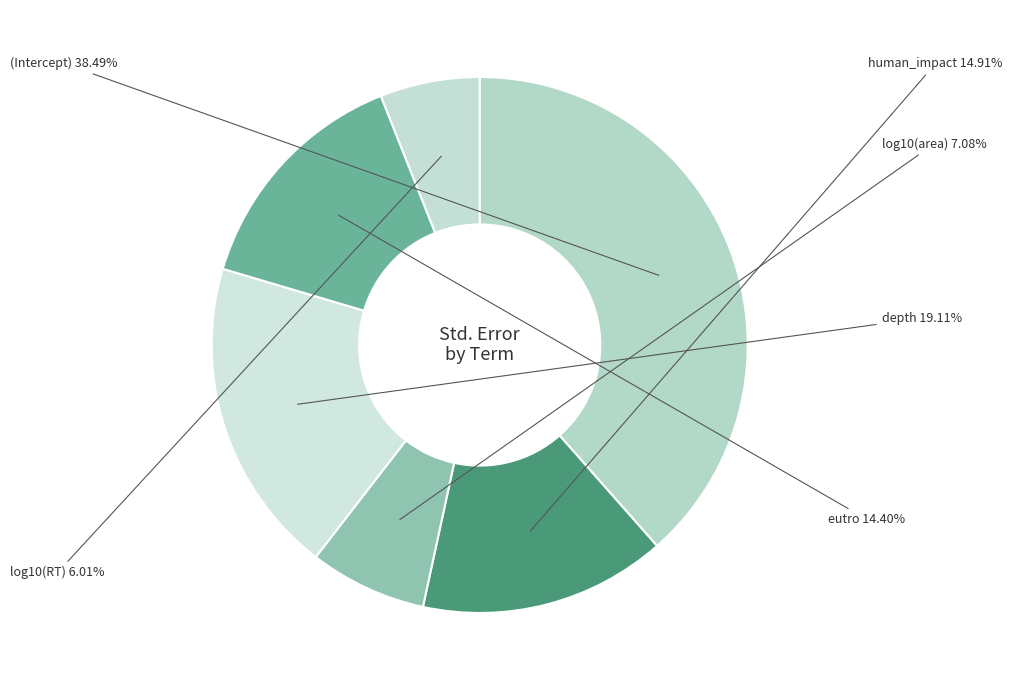

Does any single category account for the majority?

No